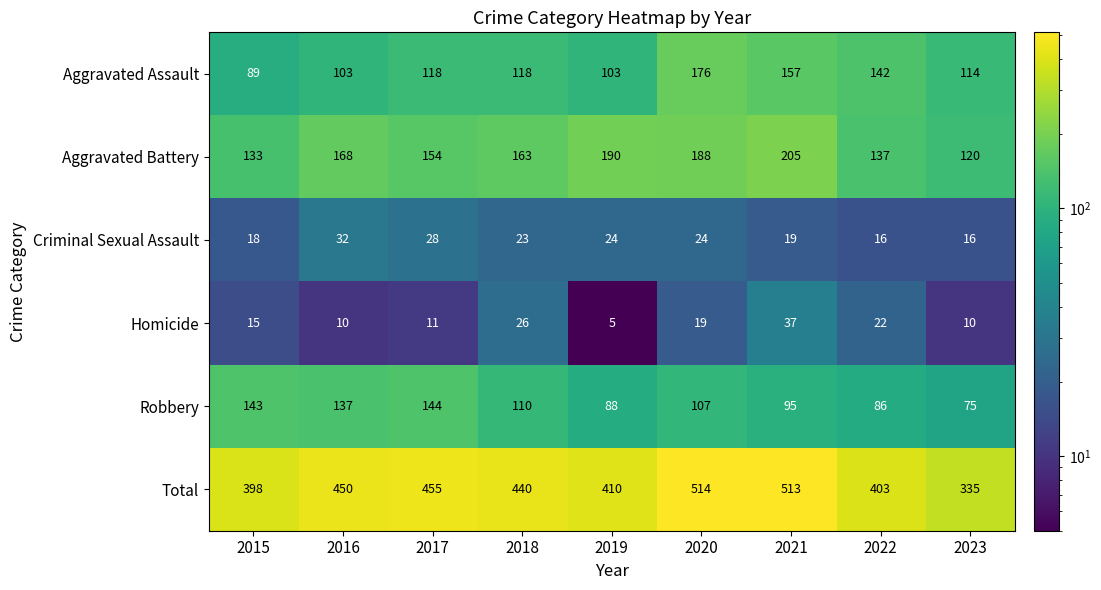

At 2017, list the series in order from largest to smallest.

Total, Aggravated Battery, Robbery, Aggravated Assault, Criminal Sexual Assault, Homicide